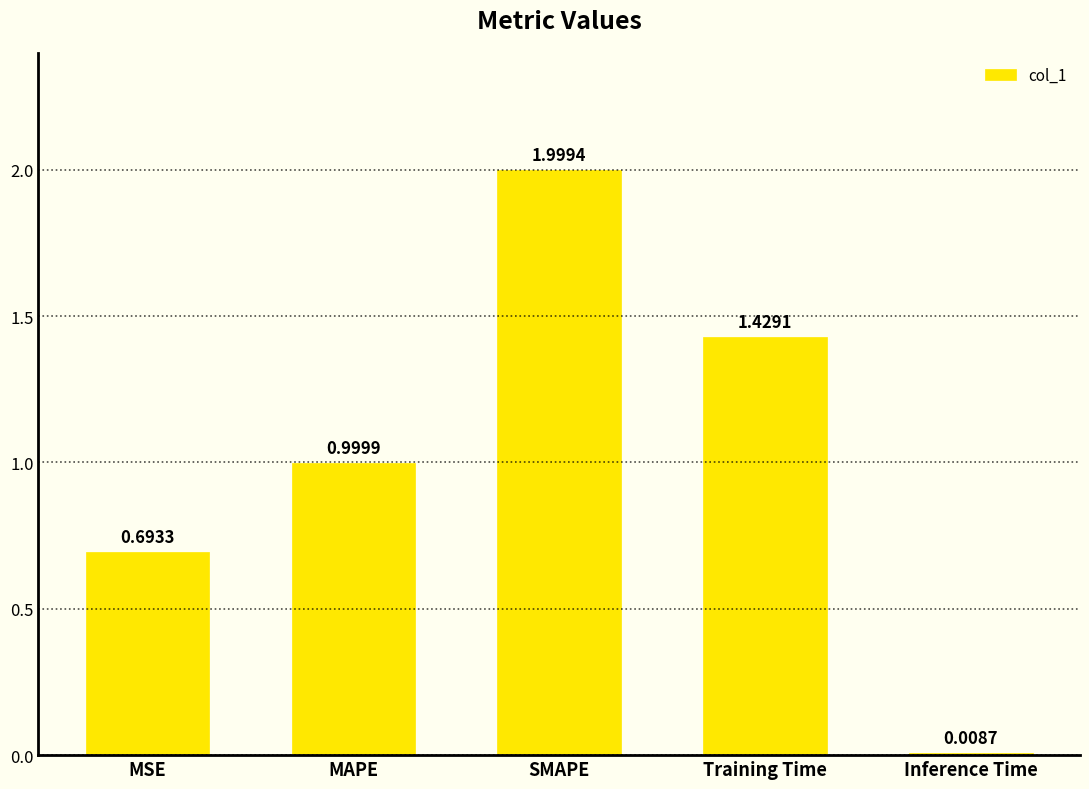

List the labels in order of value, smallest first.

Inference Time, MSE, MAPE, Training Time, SMAPE